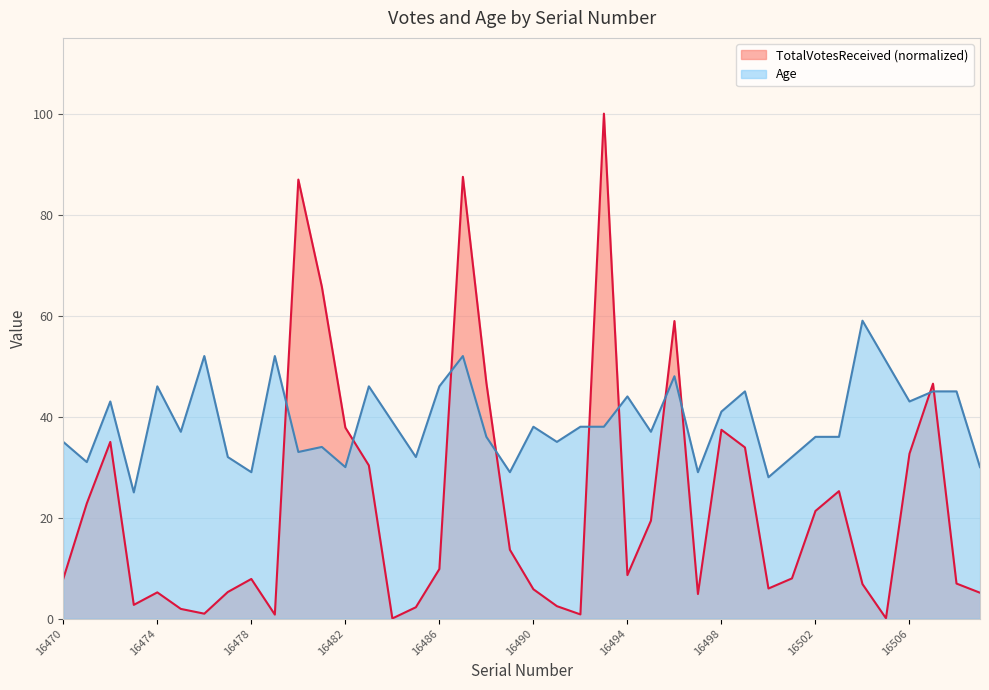

At 16476, list the series in order from largest to smallest.

Age, TotalVotesReceived